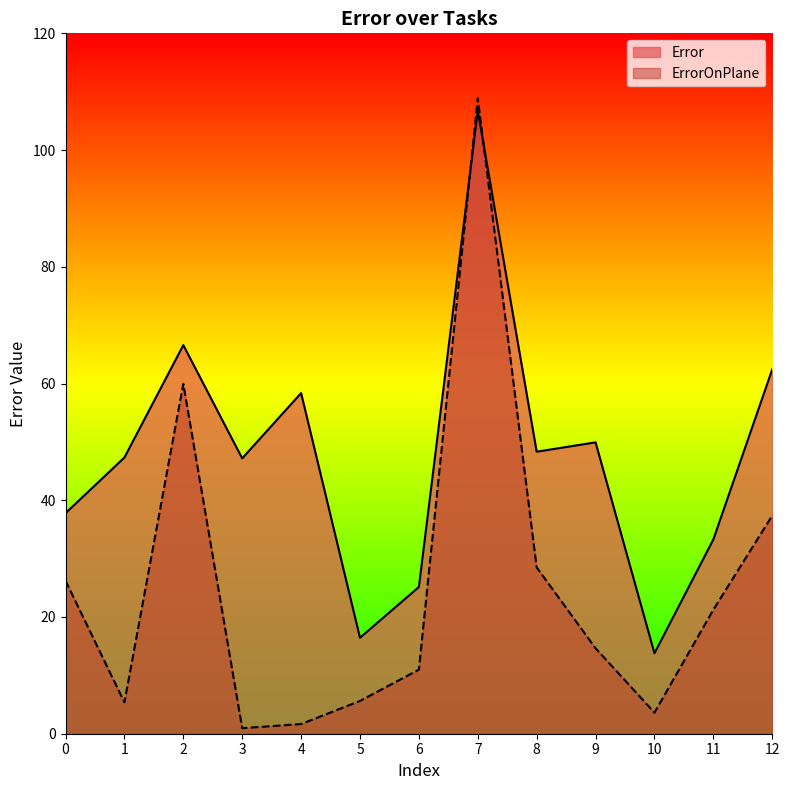

How many series are shown in this chart?

2